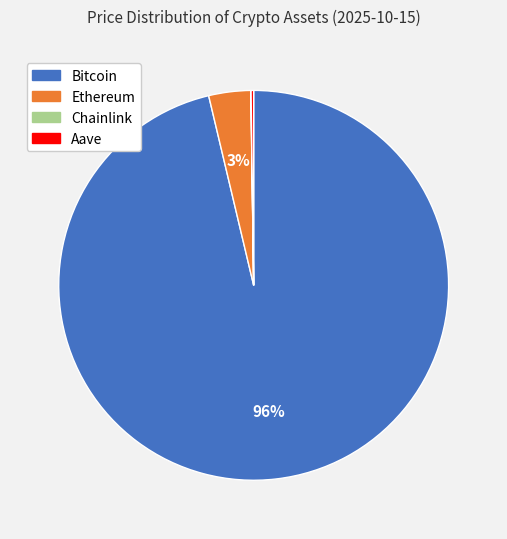

To the nearest percent, what percentage of the pie is Ethereum?

3%